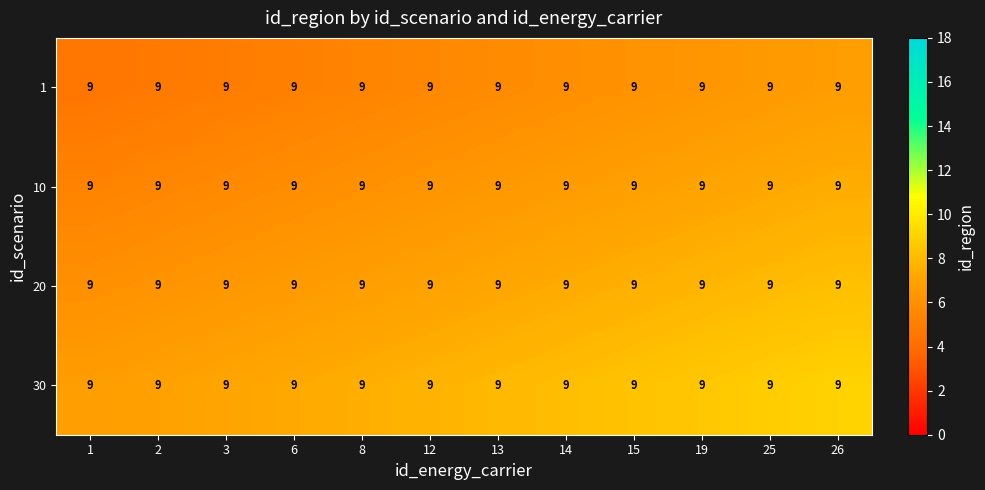

Is the value of 1 at 25 greater than the value of 30 at 12?

No